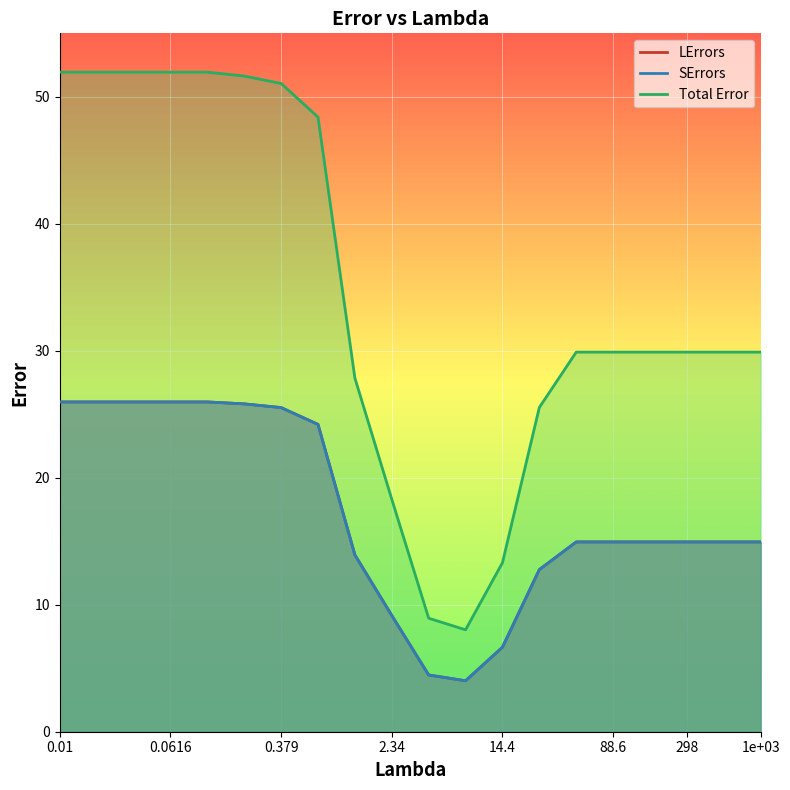

List the labels in order of Total Error value, smallest first.

7.8475997035146, 4.28133239871939, 14.3844988828766, 2.33572146909012, 26.3665089873035, 1.27427498570313, 88.5866790410082, 162.377673918872, 297.635144163131, 48.3293023857175, 1000, 545.559478116851, 0.69519279617756, 0.379269019073224, 0.206913808111478, 0.0335981828628378, 0.0615848211066026, 0.0183298071083243, 0.112883789168468, 0.01